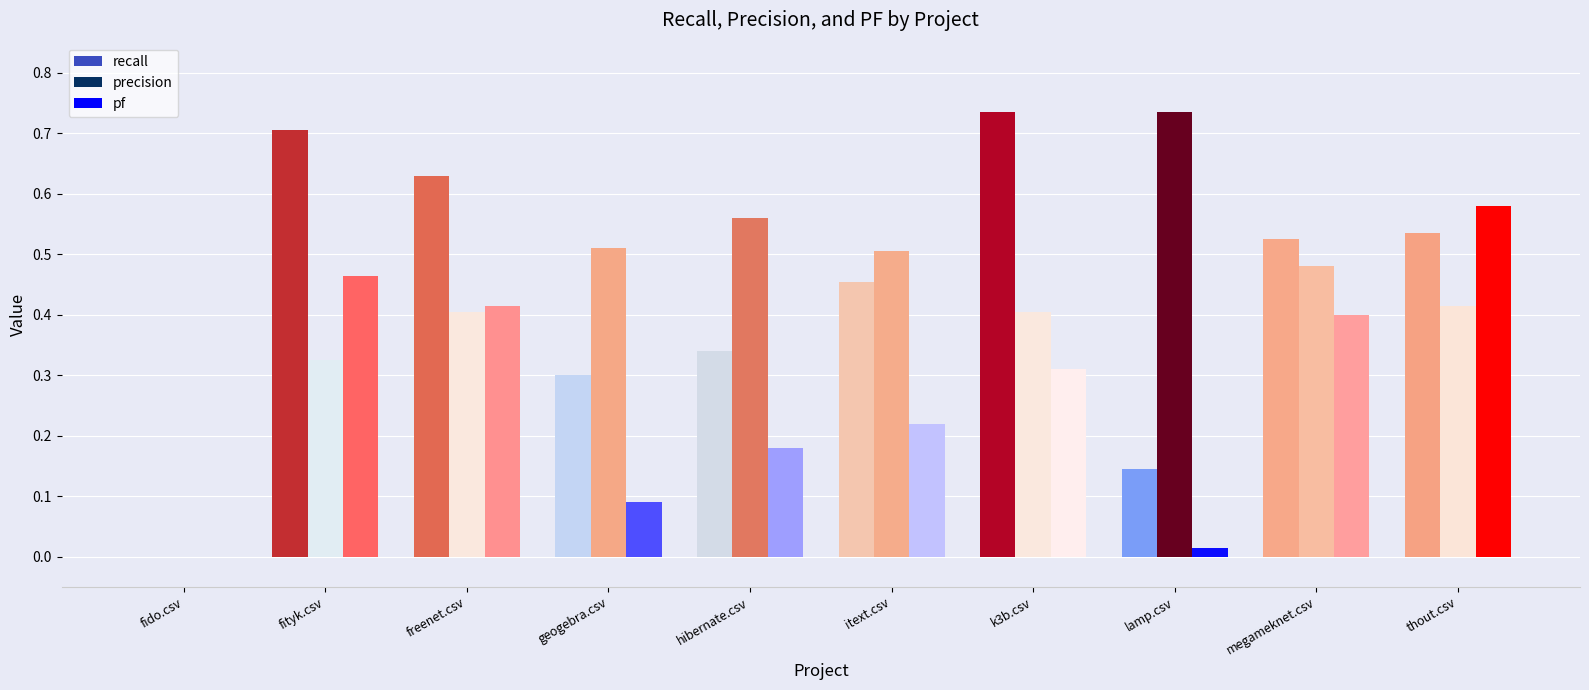

What is the sum of all precision values?

4.3